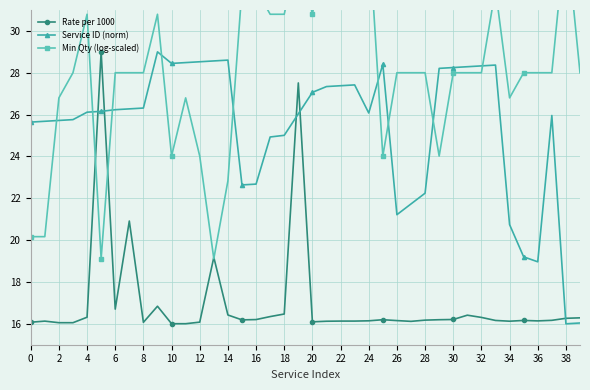

Reading left to right, transcribe all the data shown in this chart.

Rate per 1000: 16.1	16.1	16.1	16.1	16.3	29.0	16.7	20.9	16.1	16.8	16.0	16.0	16.1	19.2	16.4	16.2	16.2	16.3	16.5	27.5	16.1	16.1	16.1	16.1	16.1	16.2	16.2	16.1	16.2	16.2	16.2	16.4	16.3	16.2	16.1	16.2	16.1	16.2	16.3	16.3
Service ID (norm): 25.6	25.7	25.7	25.8	26.1	26.2	26.2	26.3	26.3	29.0	28.4	28.5	28.5	28.6	28.6	22.6	22.7	24.9	25.0	26.0	27.1	27.3	27.4	27.4	26.1	28.4	21.2	21.7	22.2	28.2	28.2	28.3	28.3	28.4	20.7	19.2	19.0	26.0	16.0	16.0
Min Qty (log-scaled): 20.2	20.2	26.8	28.0	30.8	19.1	28.0	28.0	28.0	30.8	24.0	26.8	24.0	19.1	22.8	32.0	32.0	30.8	30.8	33.9	30.8	34.8	33.2	32.0	34.8	24.0	28.0	28.0	28.0	24.0	28.0	28.0	28.0	32.0	26.8	28.0	28.0	28.0	34.8	28.0